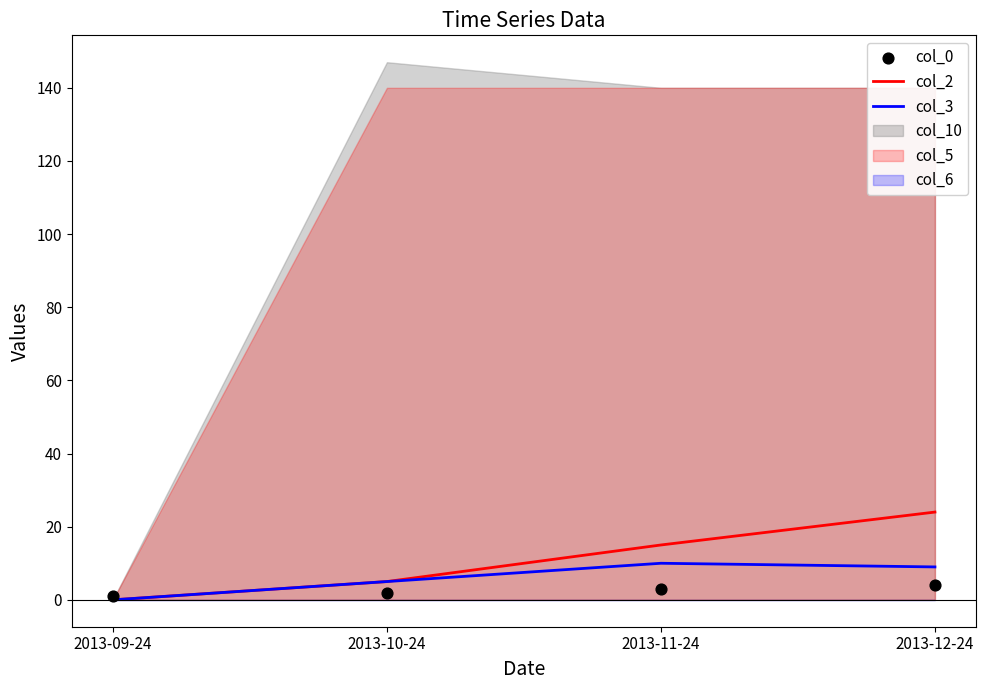

What is the total value across all series at 2013-09-24?

1